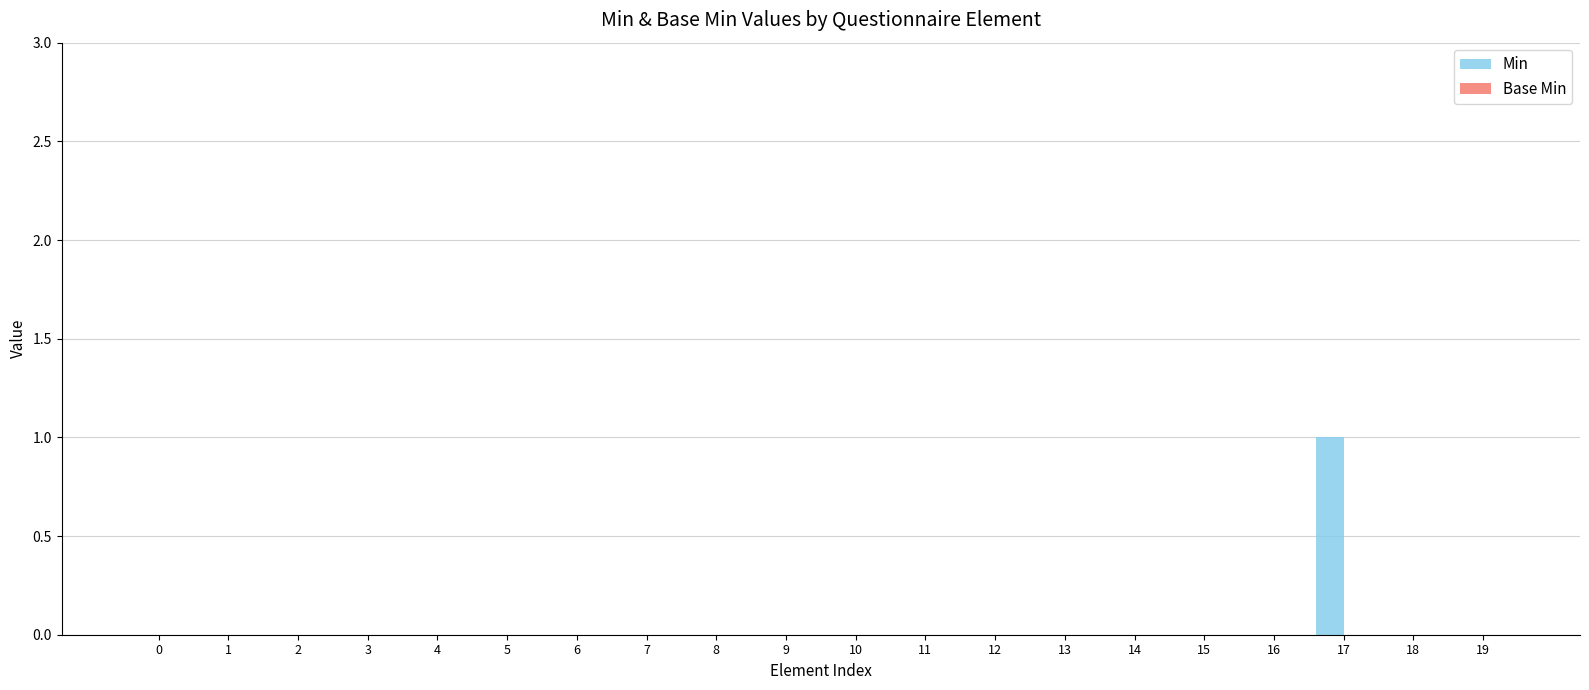

True or false: the data shows 0 at 4.

True